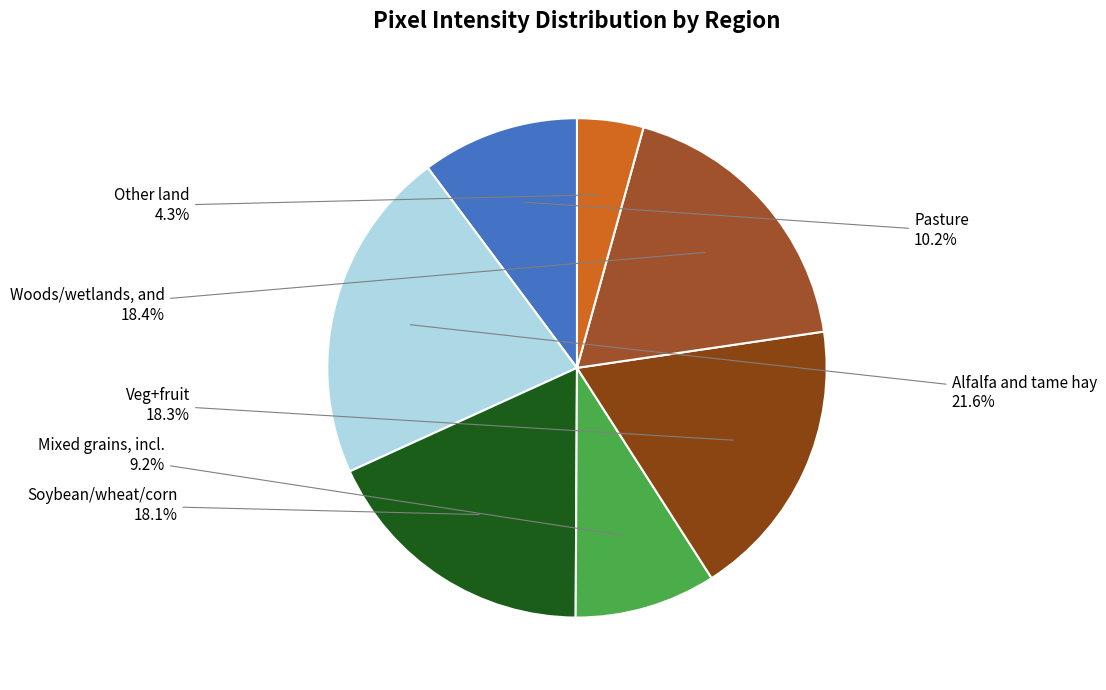

Is there a majority slice in this chart?

No